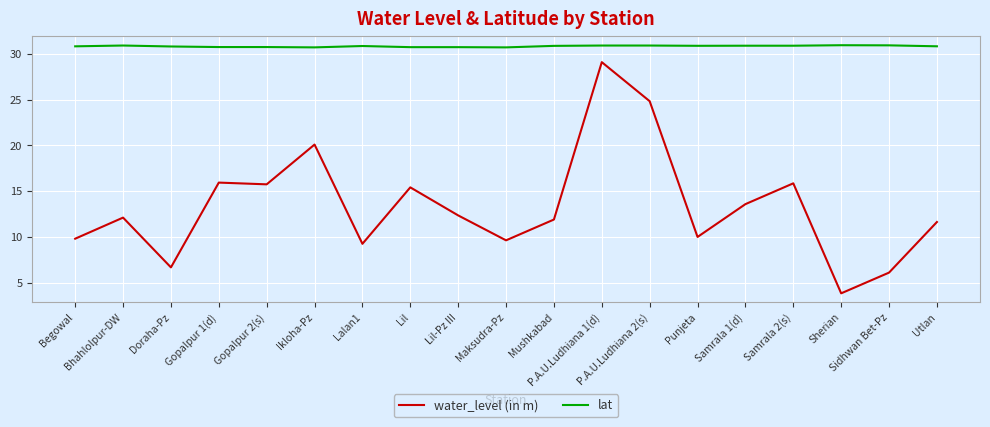

What are all the series names shown in the legend?

water_level (in m), lat